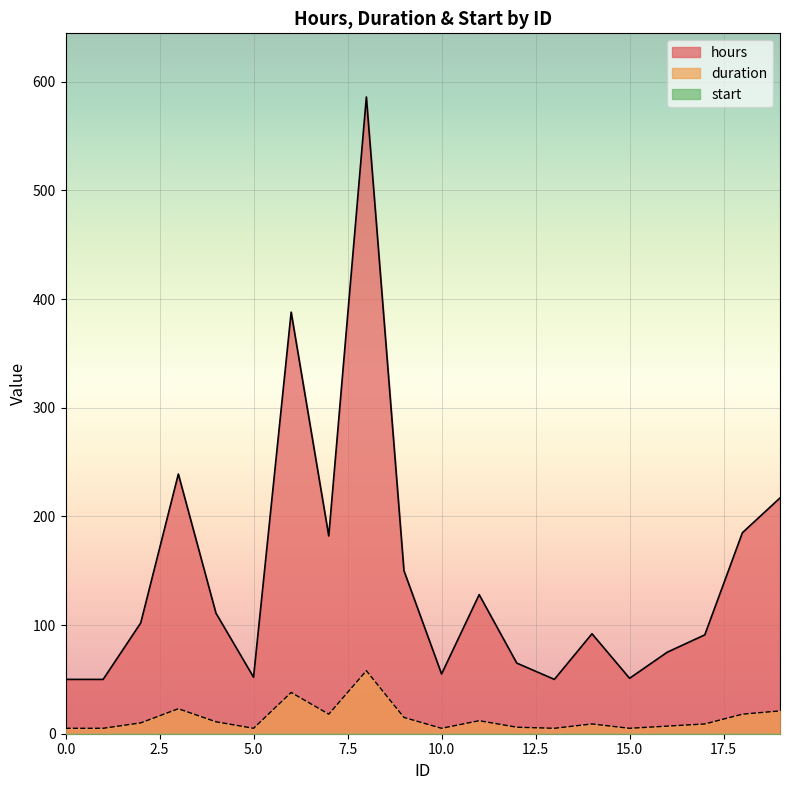

True or false: hours and duration intersect in this chart.

False